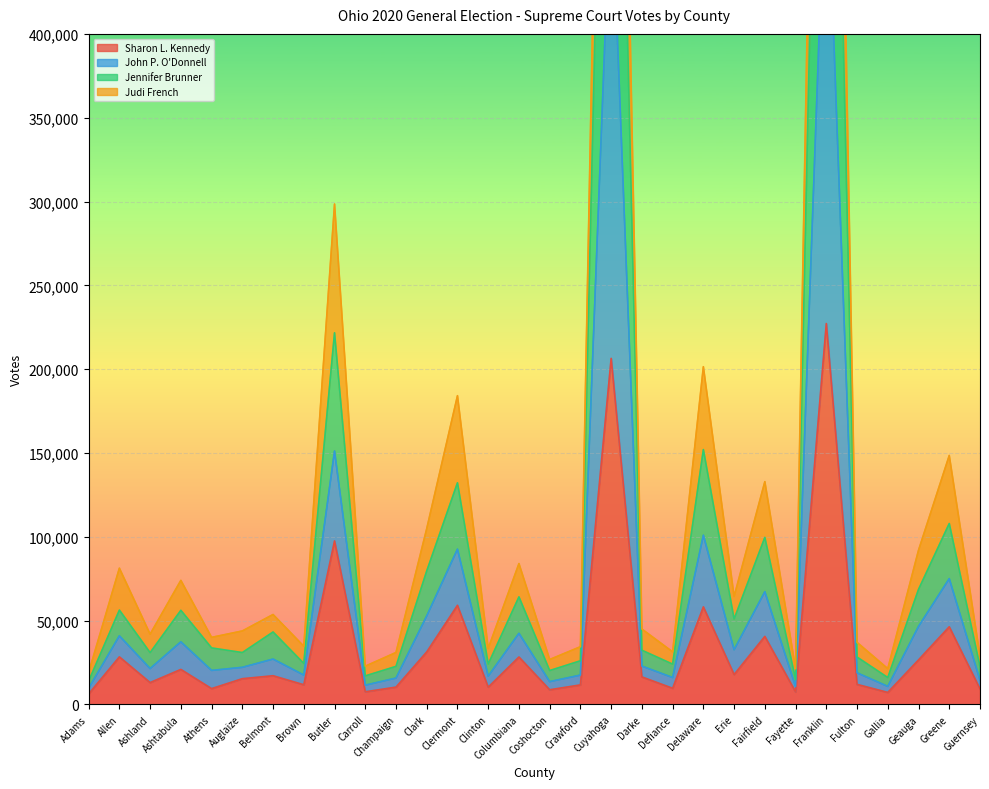

Between Athens and Franklin, which is larger?

Franklin